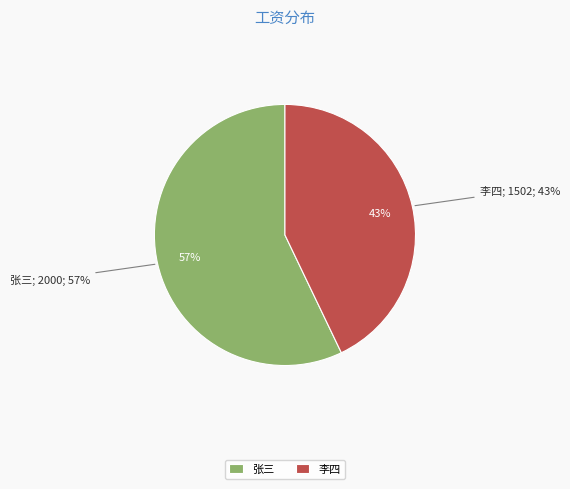

Is it true that 李四 is 43% of the pie?

True